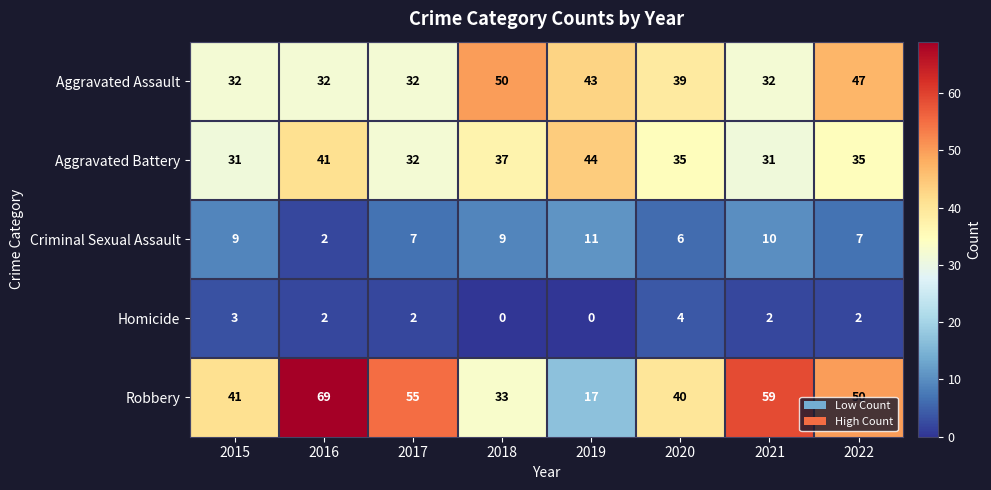

Is it true that Criminal Sexual Assault equals 3 at 2022?

False